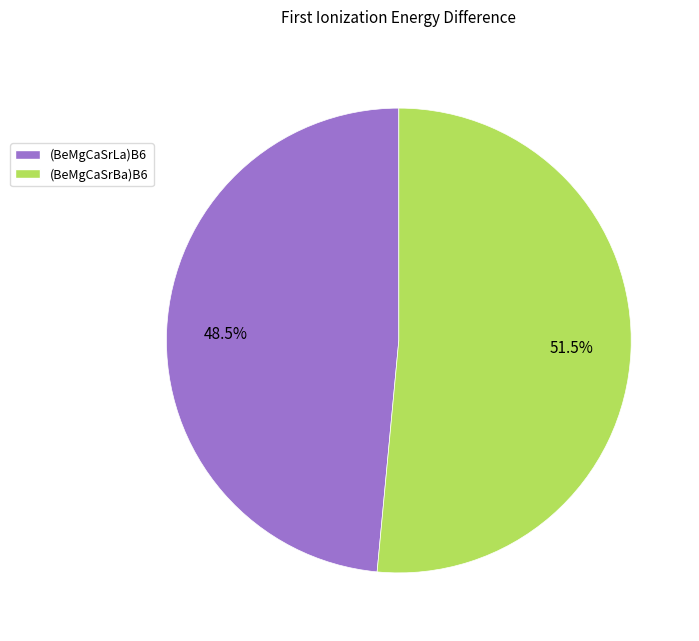

Which category has the biggest portion of the pie?

51.5%